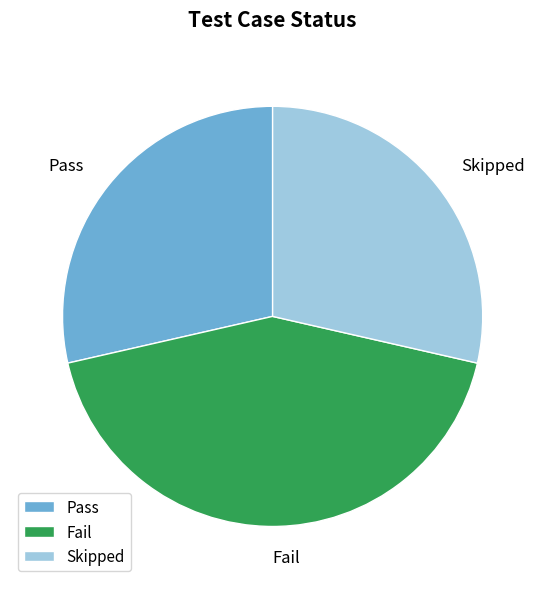

Which slice is the largest?

Fail